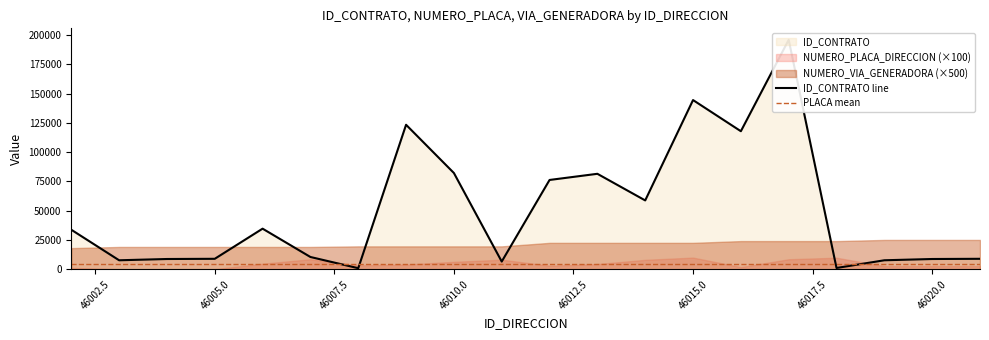

What is the average value of the ID_CONTRATO series?

50893